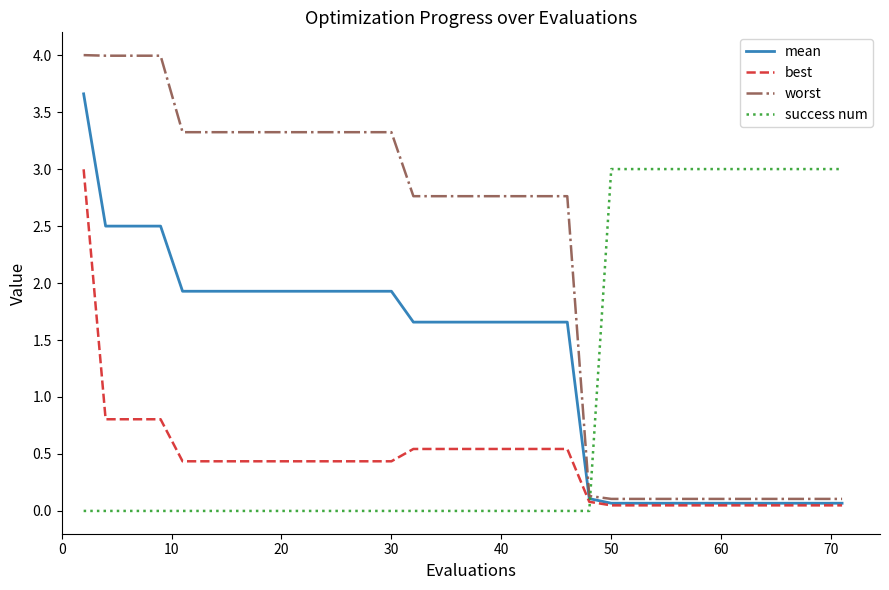

True or false: success num and best cross at least once.

True